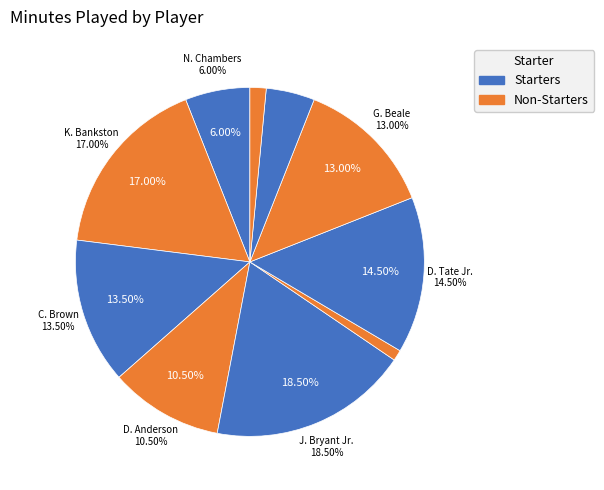

Does T. Jones represent more than half of the total?

No